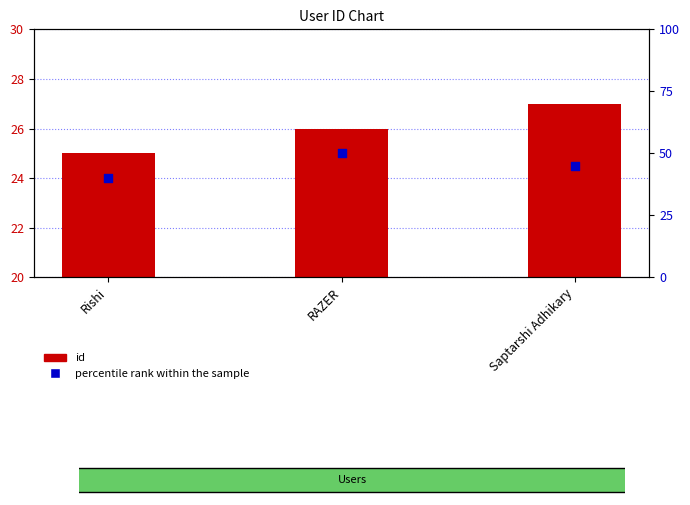

Which series reaches the maximum Y coordinate?

percentile rank within the sample